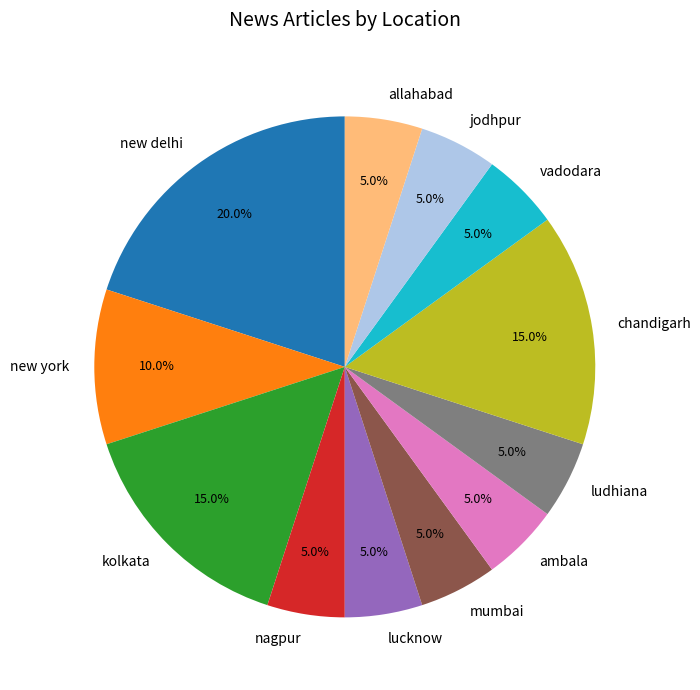

To the nearest percent, what is the difference between the largest and smallest slice percentages?

15%